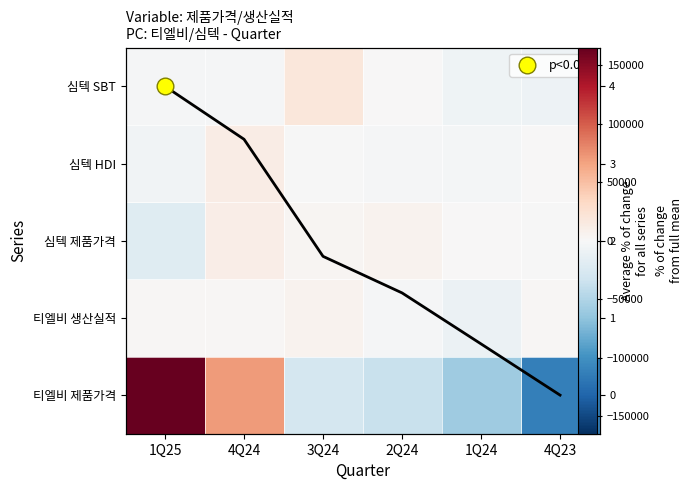

Which has a higher value, 1Q24 or 3Q24?

3Q24